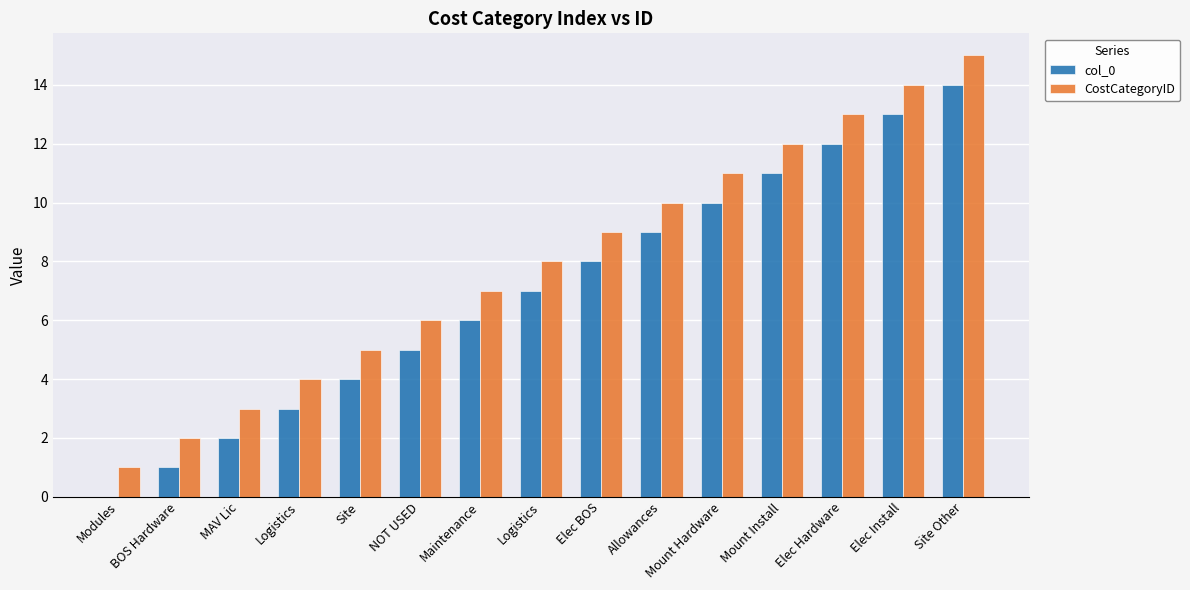

What is the label of the 3rd bar from the right?

Elec Hardware